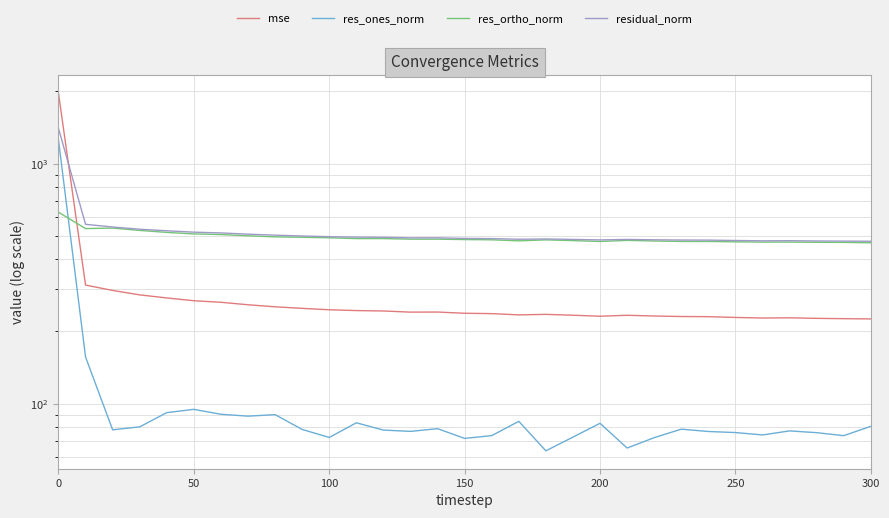

At 50, list the series in order from largest to smallest.

residual_norm, res_ortho_norm, mse, res_ones_norm